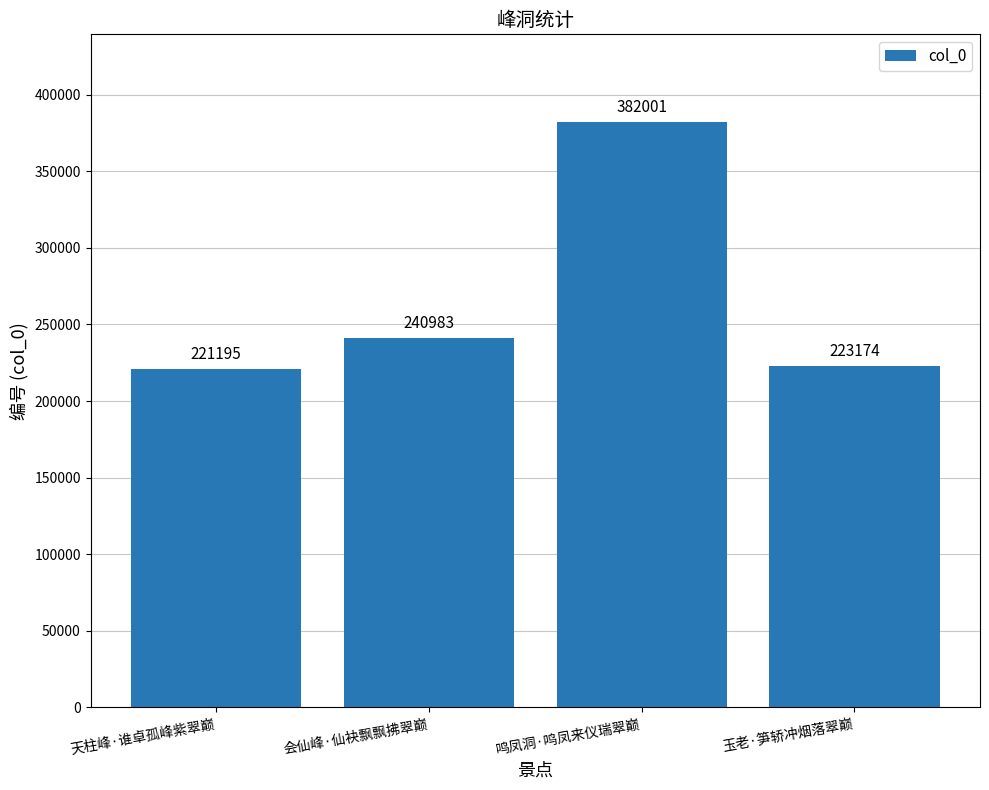

How many series are shown in this chart?

1